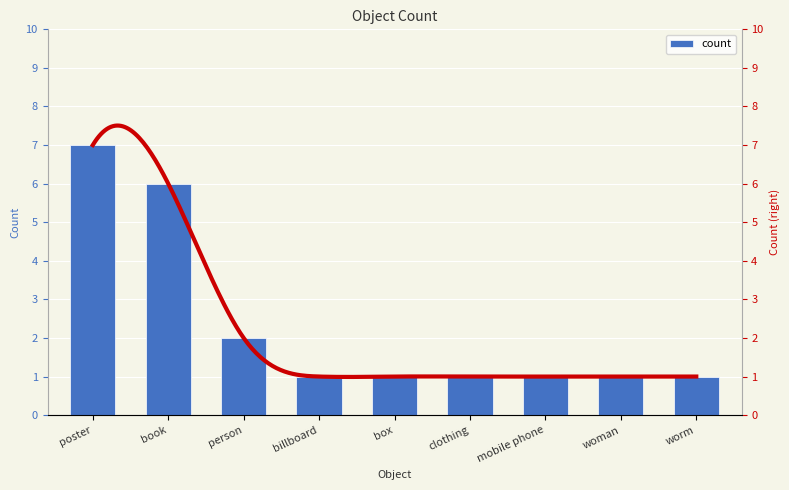

Count the number of data series in this chart.

1